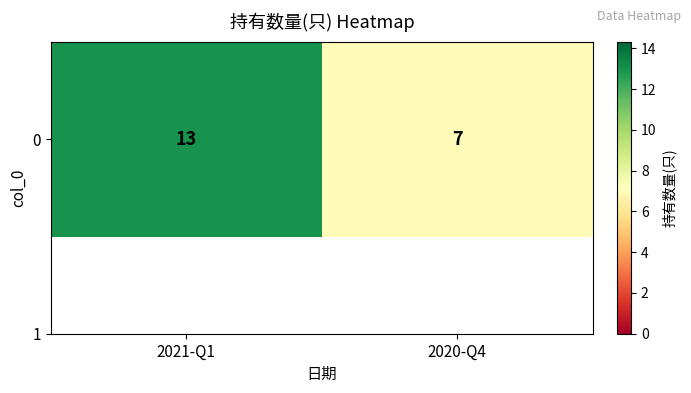

What is the change in value from 2021-Q1 to 2020-Q4?

-6